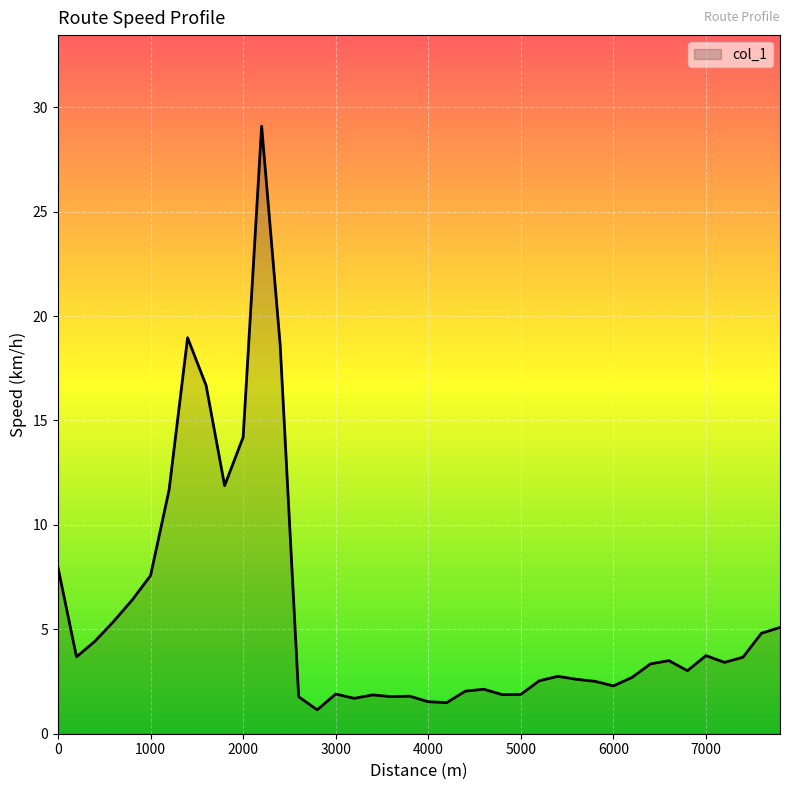

What is the smallest value displayed?

1.1